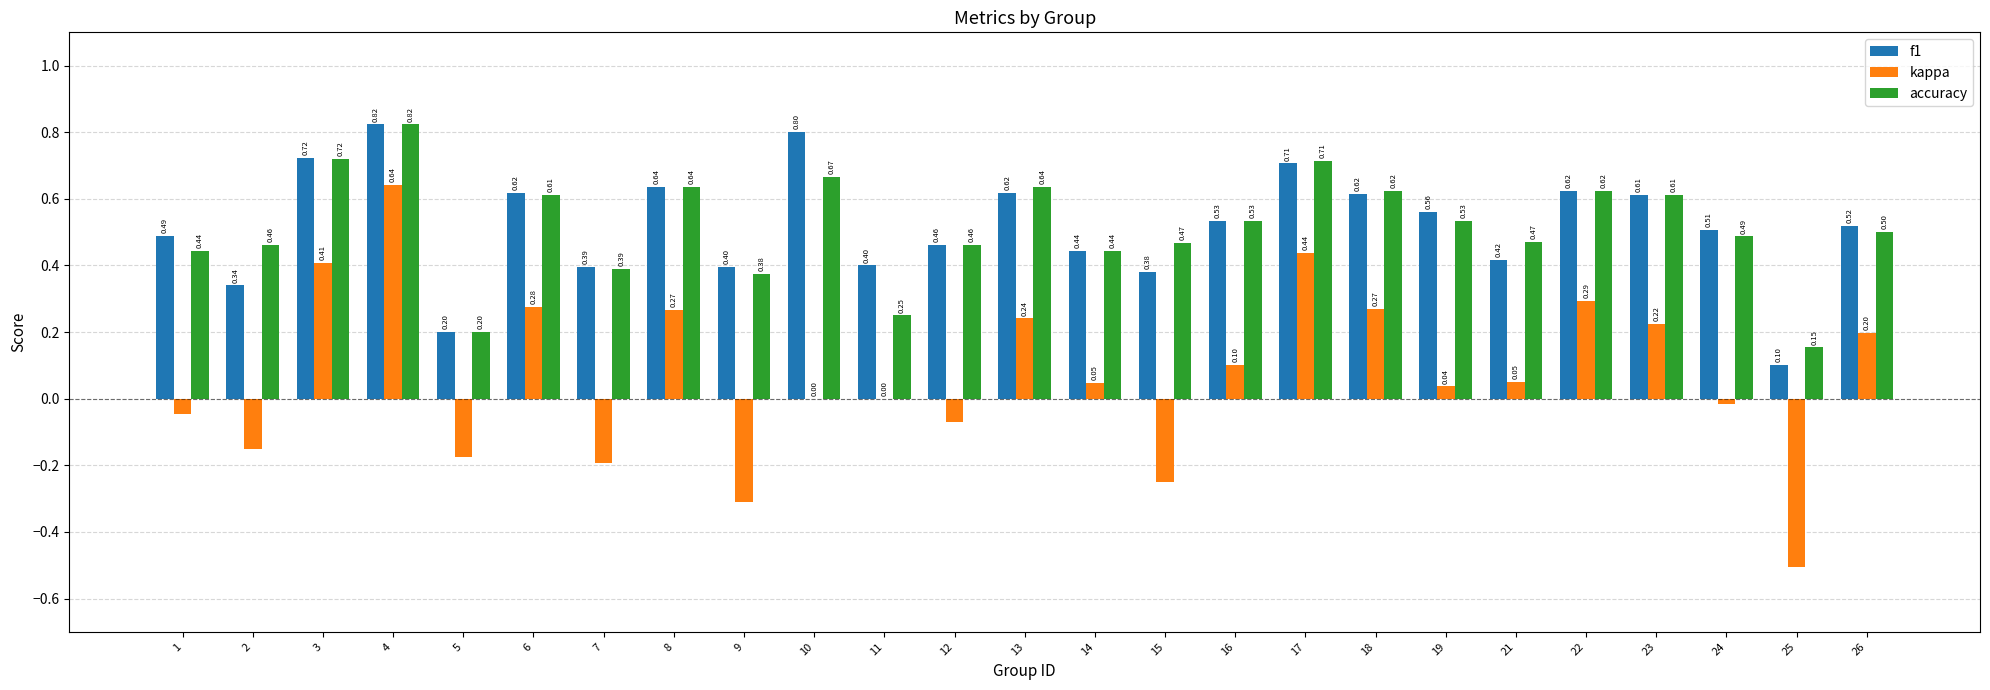

How many categories are shown in the chart?

25